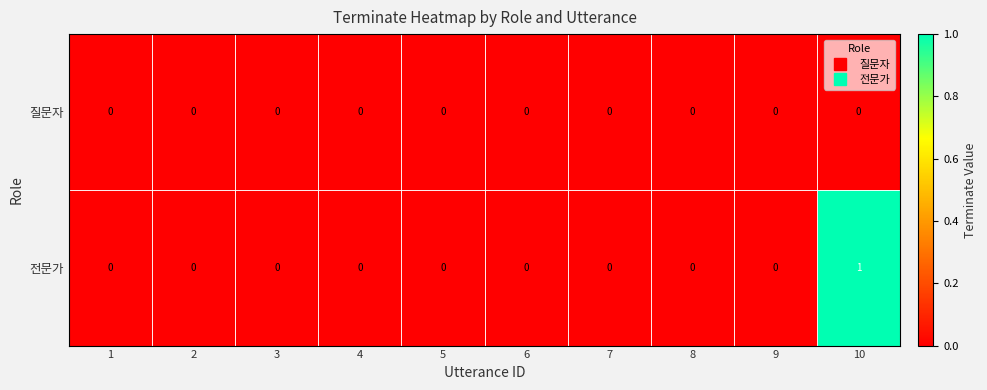

List the series in order of their overall mean, lowest first.

질문자, 전문가